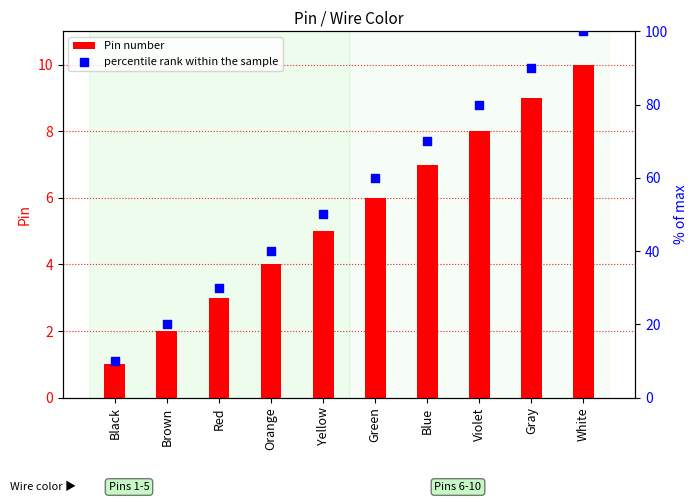

Which series contains the highest Y value?

percentile rank within the sample